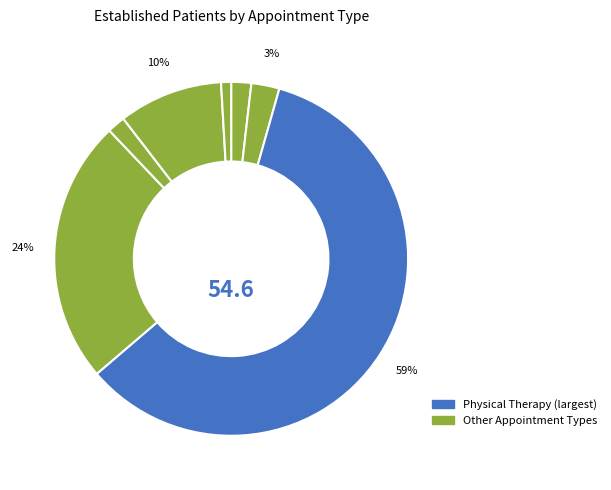

What is the largest slice in the pie chart?

PHYSICAL THERAPY